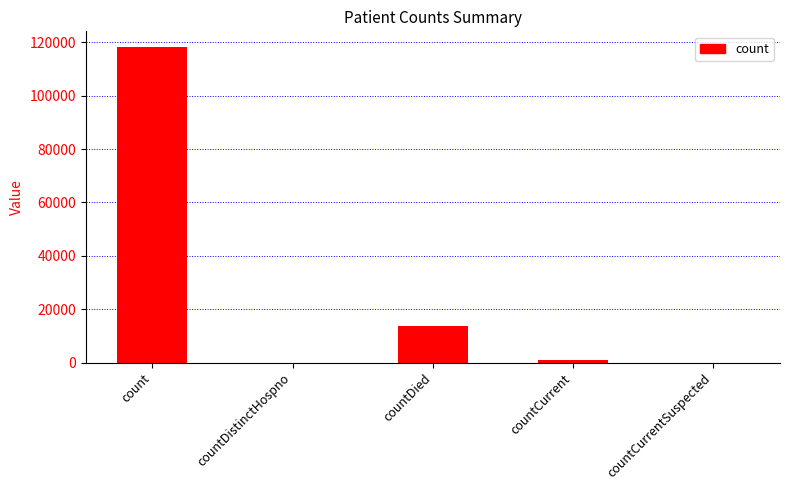

Reading right to left, transcribe all the data shown in this chart.

countCurrentSuspected=0	countCurrent=972	countDied=13629	countDistinctHospno=0	count=118212